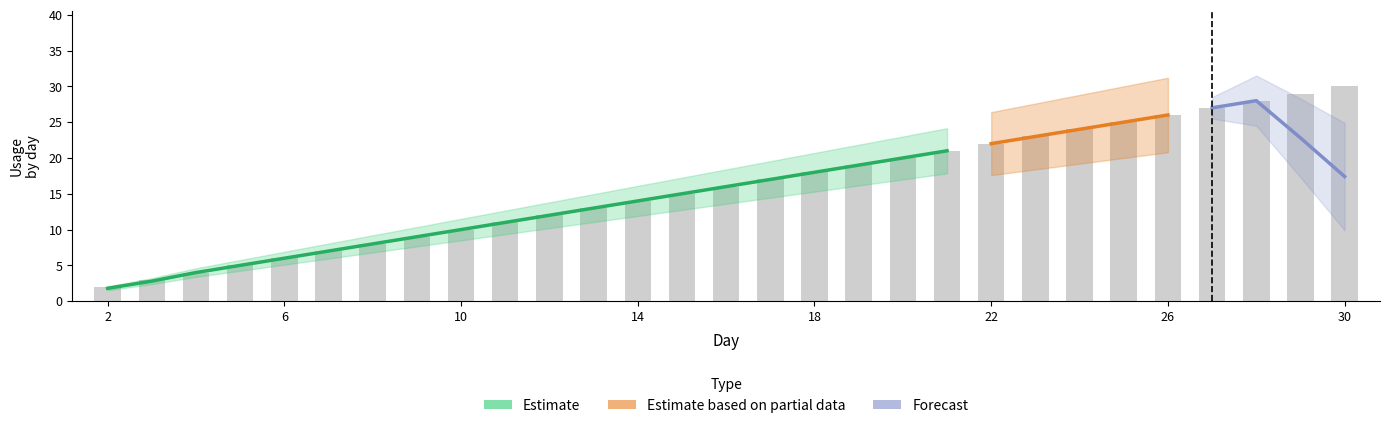

What is the maximum value shown in the chart?

31